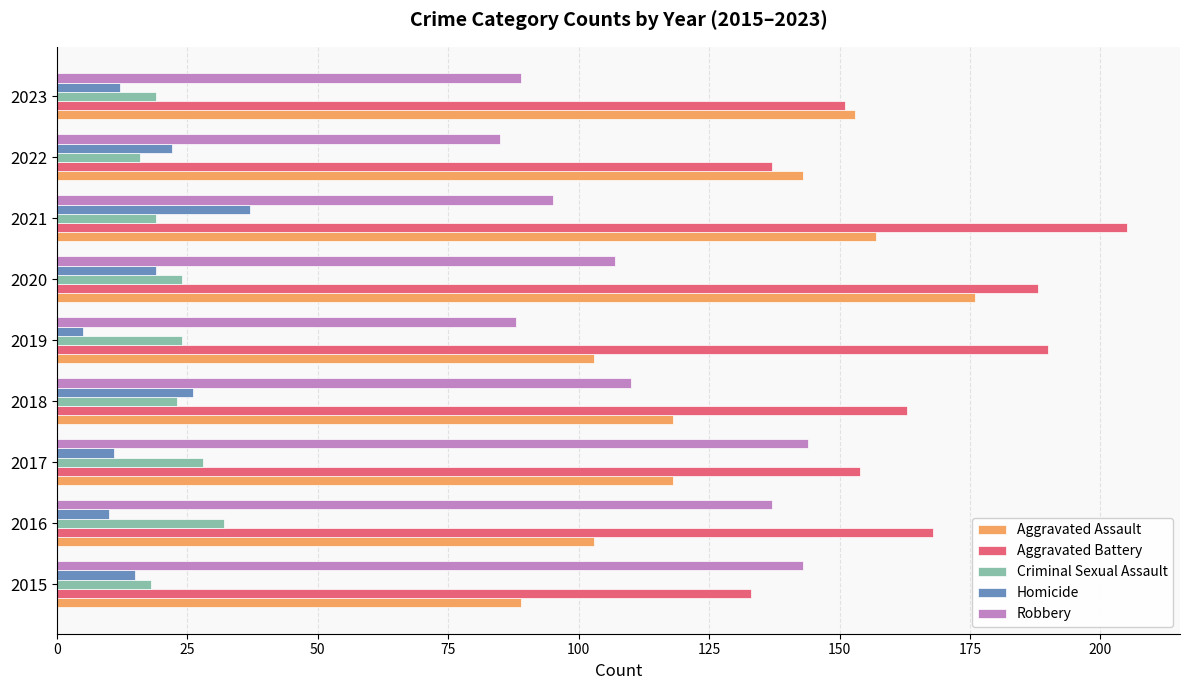

What are all the series names shown in the legend?

Aggravated Assault, Aggravated Battery, Criminal Sexual Assault, Homicide, Robbery